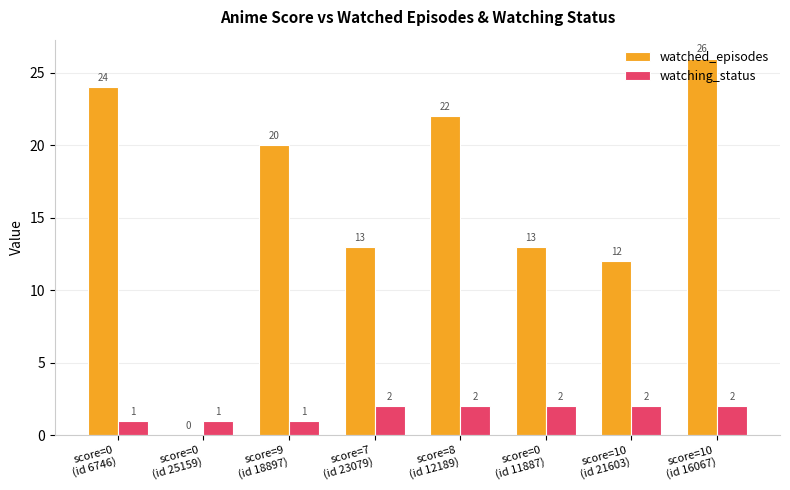

Which series has the largest total across all categories?

watched_episodes